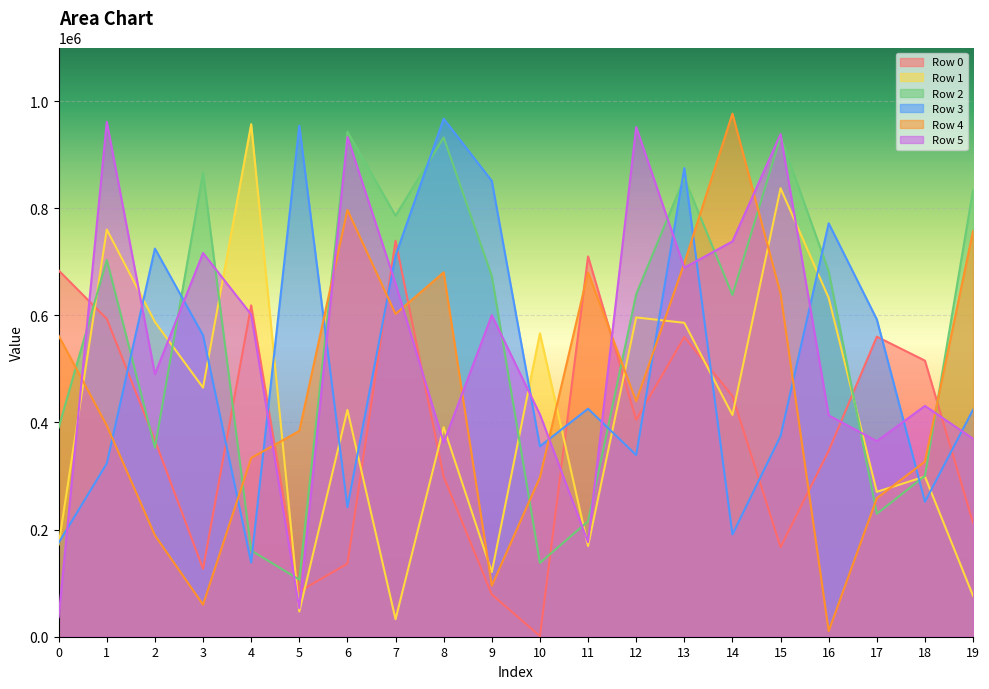

What is the difference between the maximum and minimum values in the Row 3 series?

828493